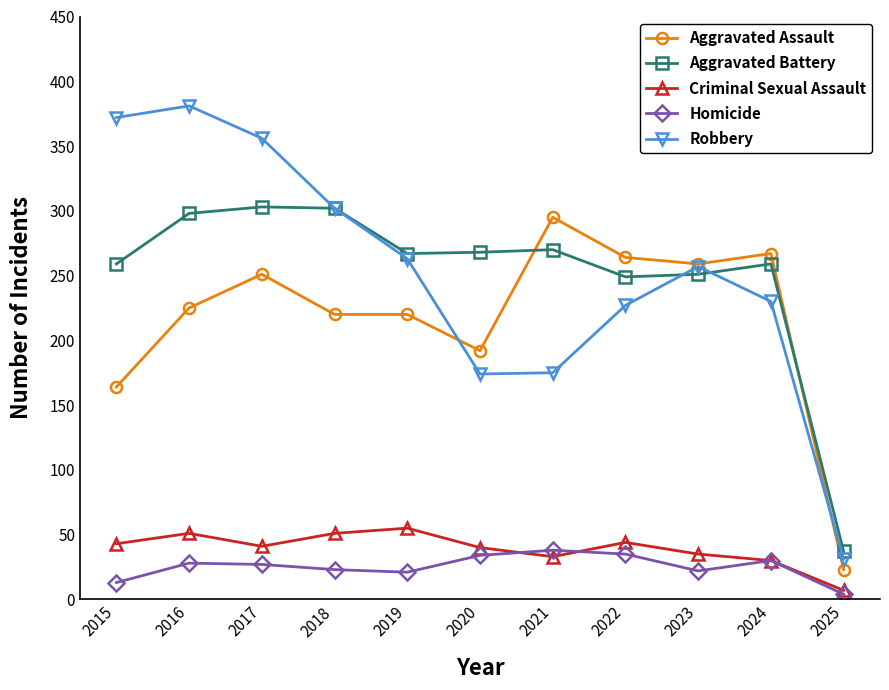

The value of Robbery at 2015 is 79. True or false?

False